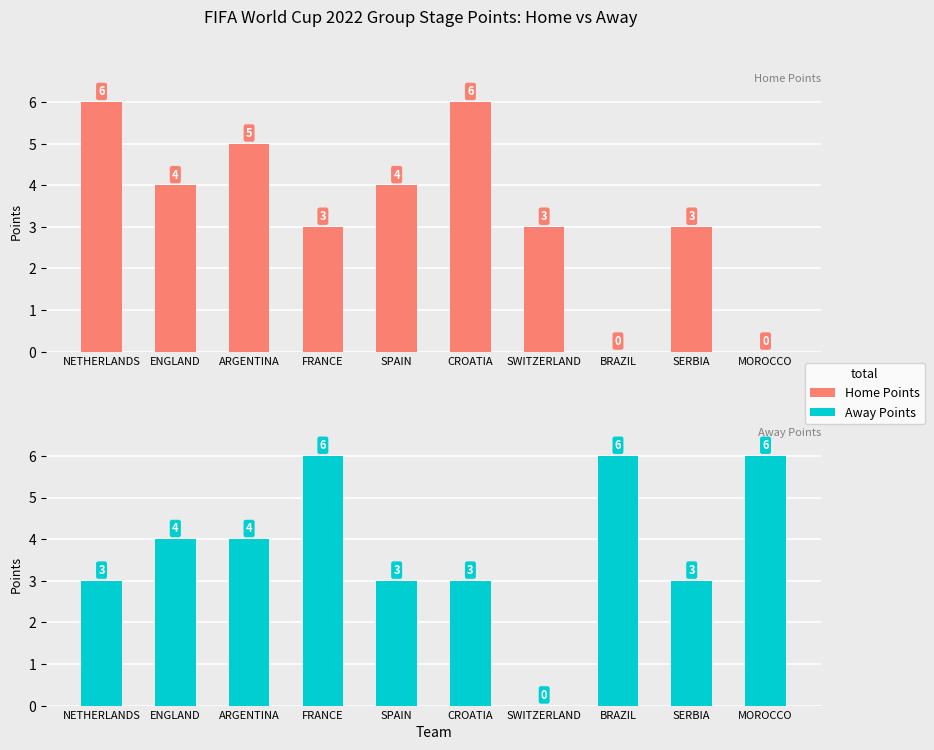

Are the bars horizontal?

No